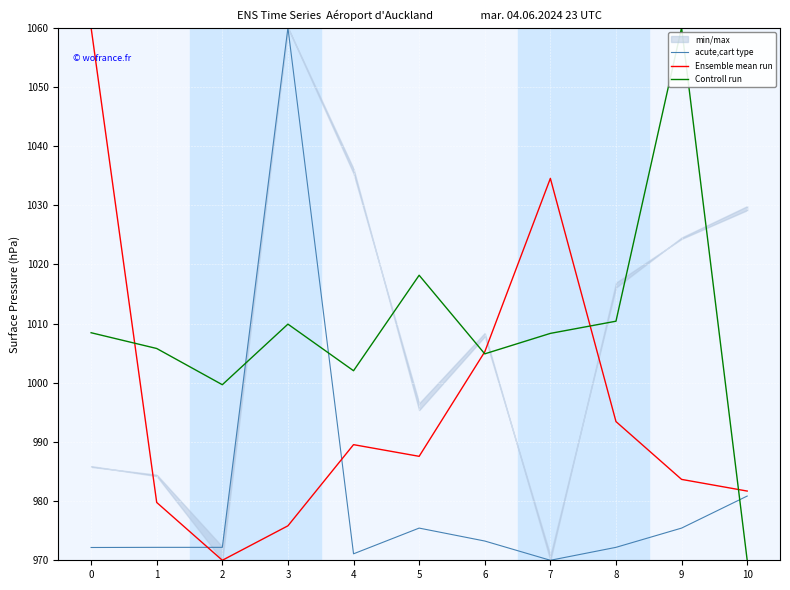

At how many categories does at least one series exceed 982?

10